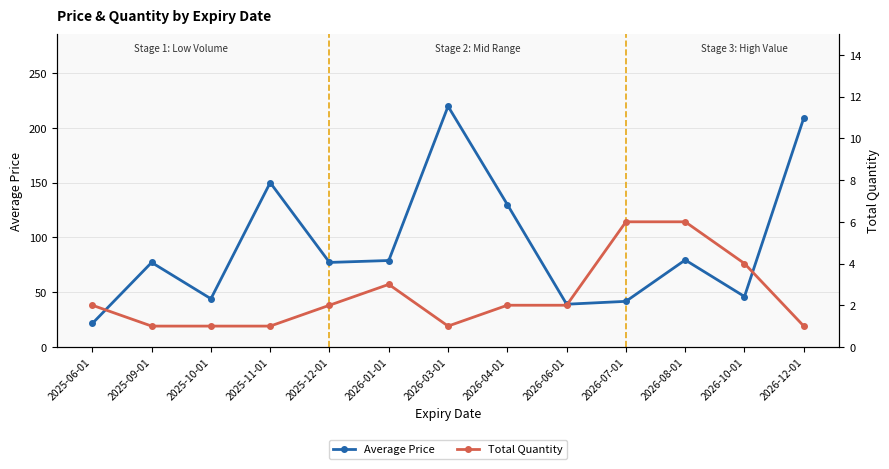

What are all the series names shown in the legend?

Average Price, Total Quantity